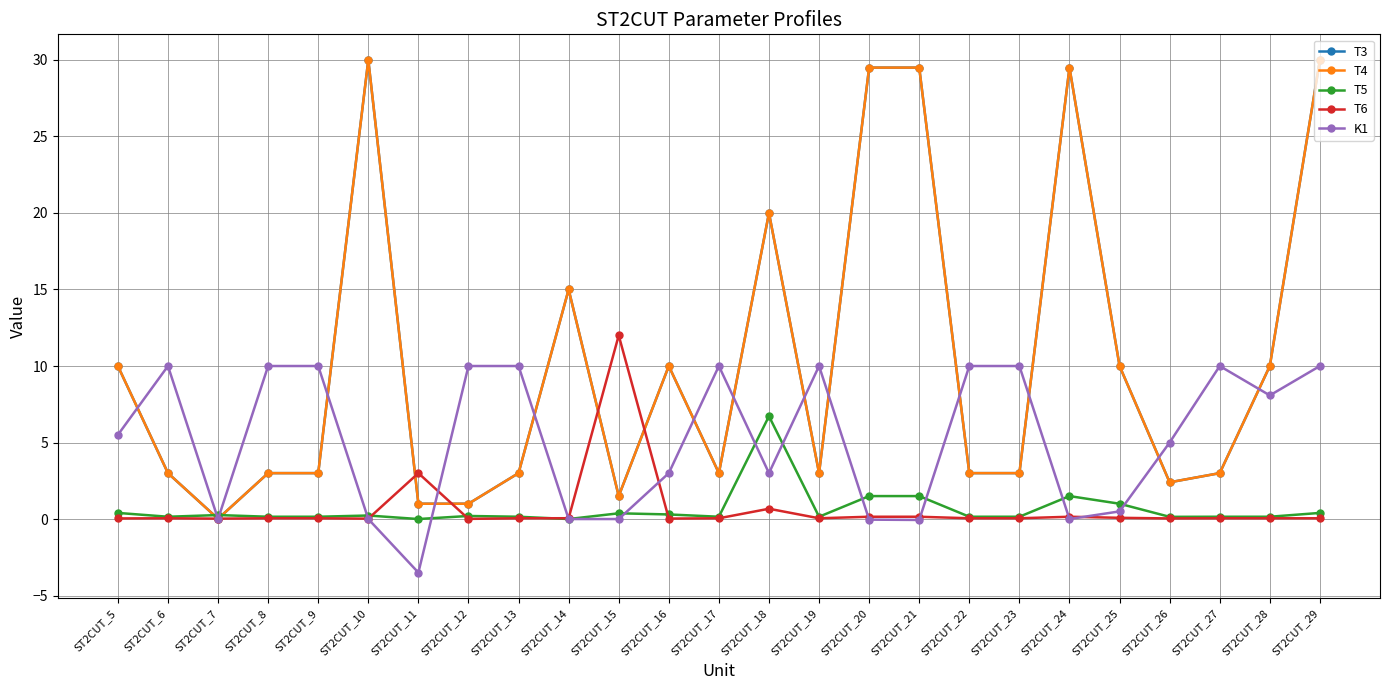

At which label is T4 closest to 15?

ST2CUT_14